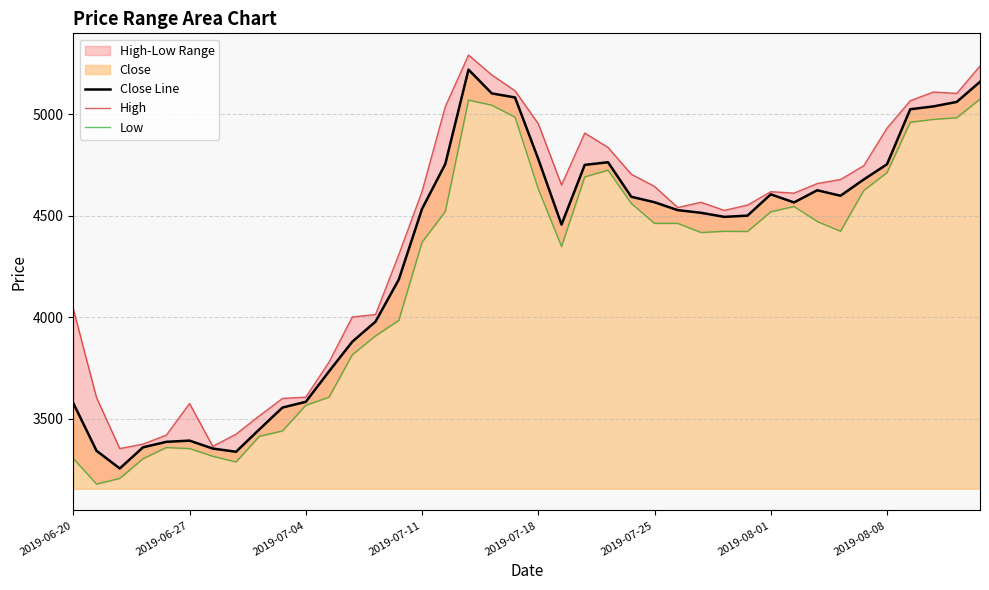

What is the difference between the highest and lowest values at 21?

303